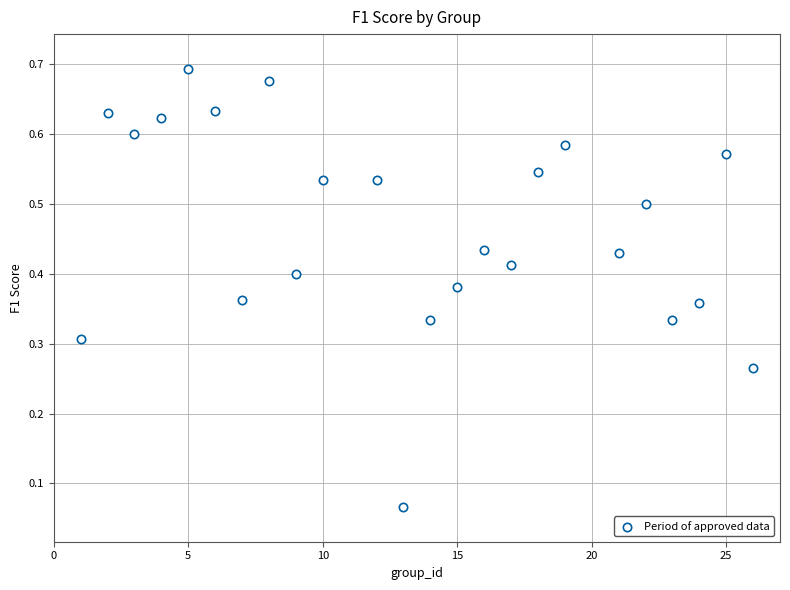

What is the range of X values (max minus min)?

25.0